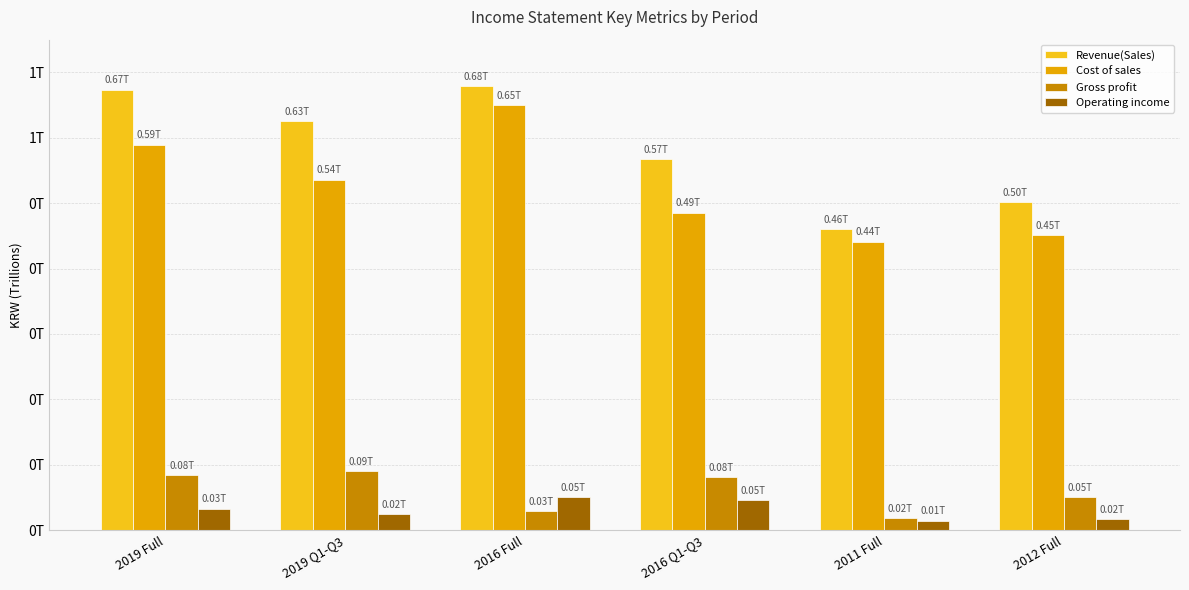

What position from the left is 2019 Q1-Q3?

2